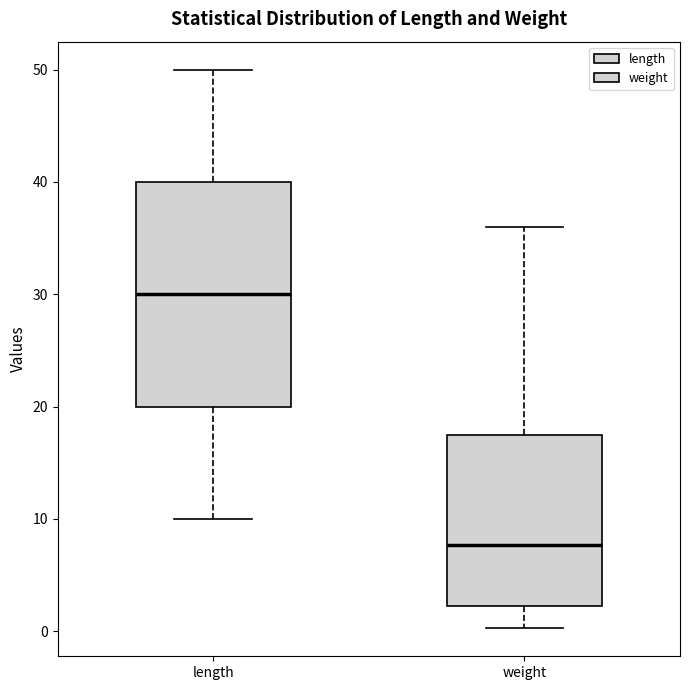

Which box is the tallest, from its lower edge to its upper edge?

length